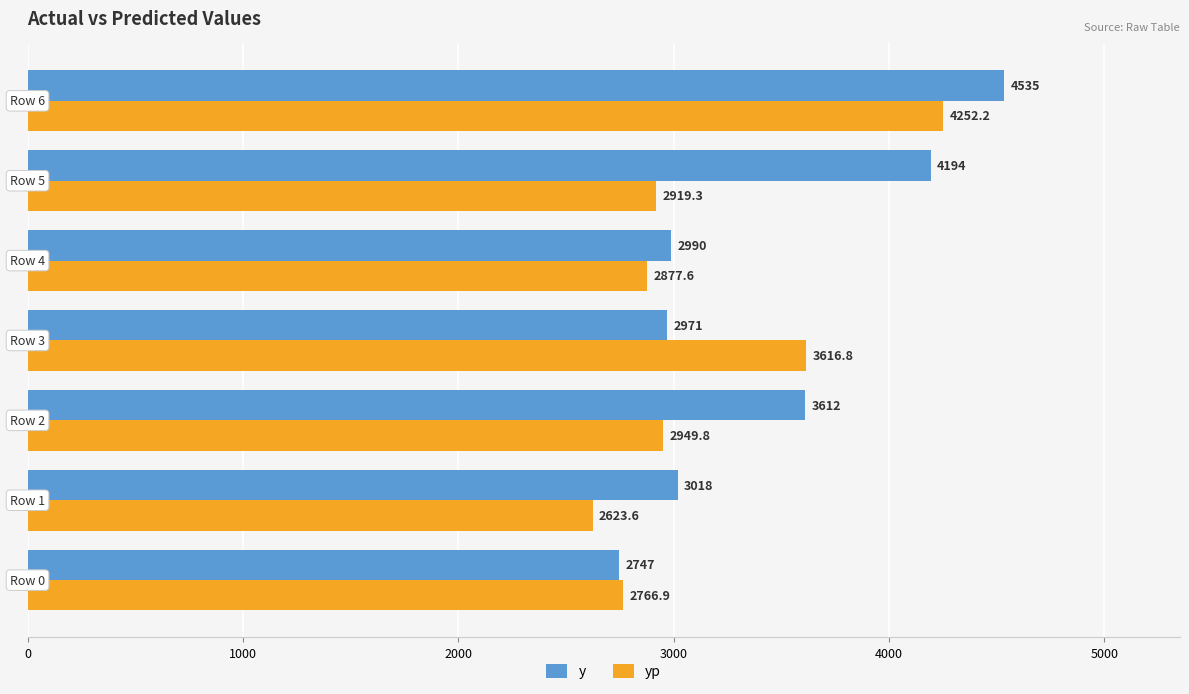

What is the smallest value displayed?

2623.6